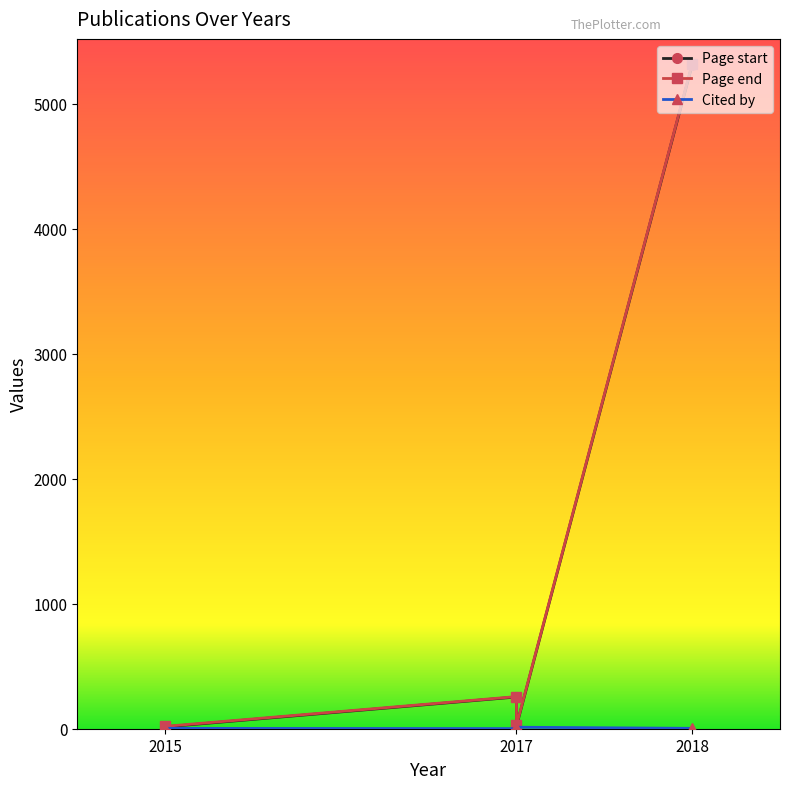

What is the maximum value shown in the chart?

5317